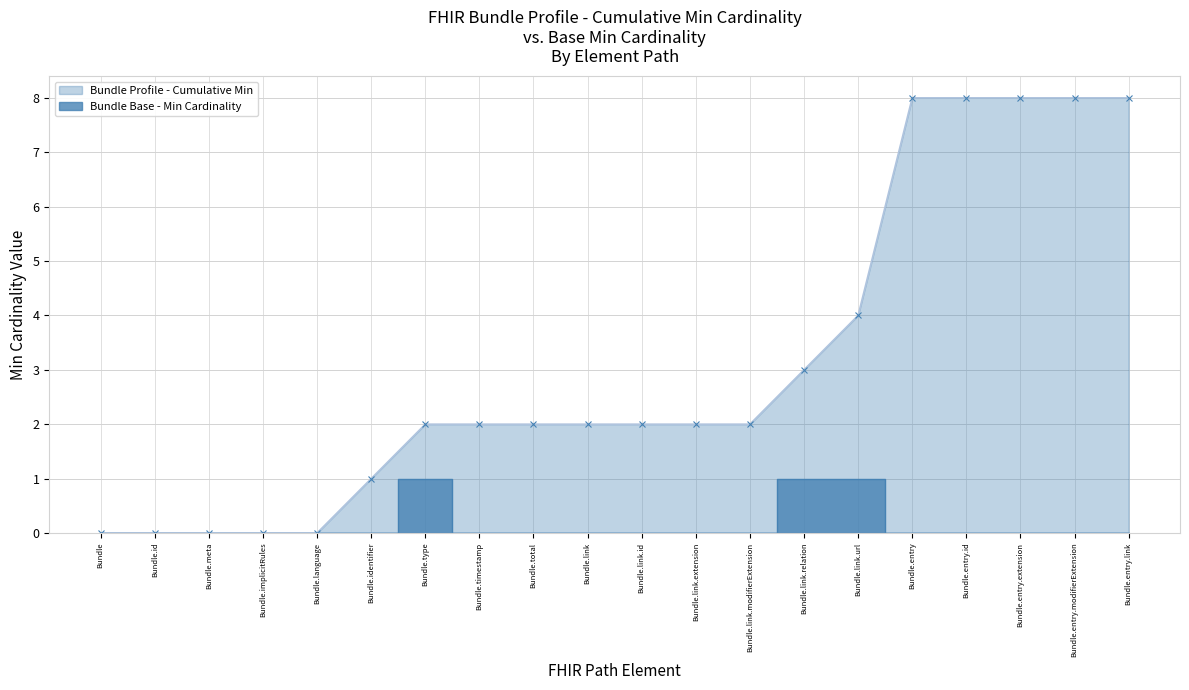

Which has a higher value, Bundle.implicitRules or Bundle.entry.link?

Bundle.entry.link